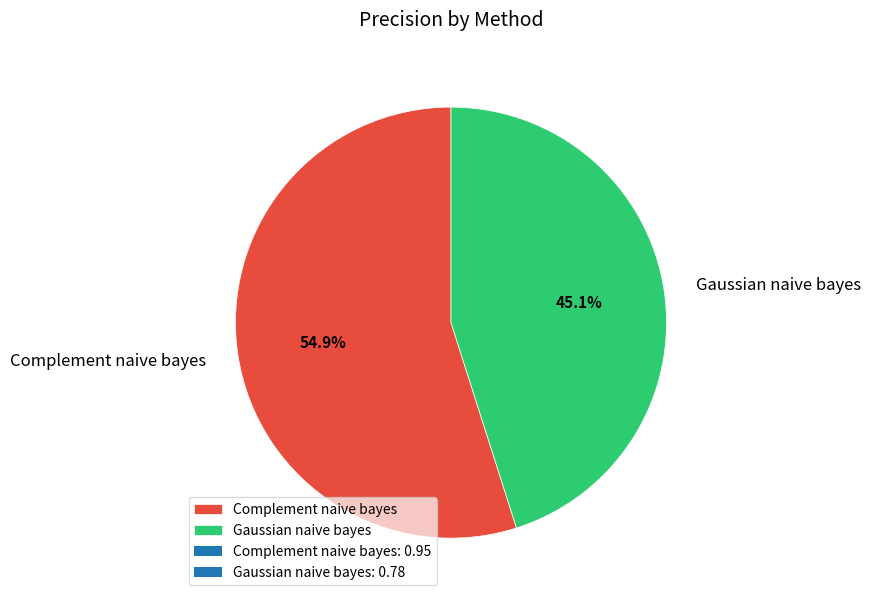

Which category has the smallest portion of the pie?

Gaussian naive bayes